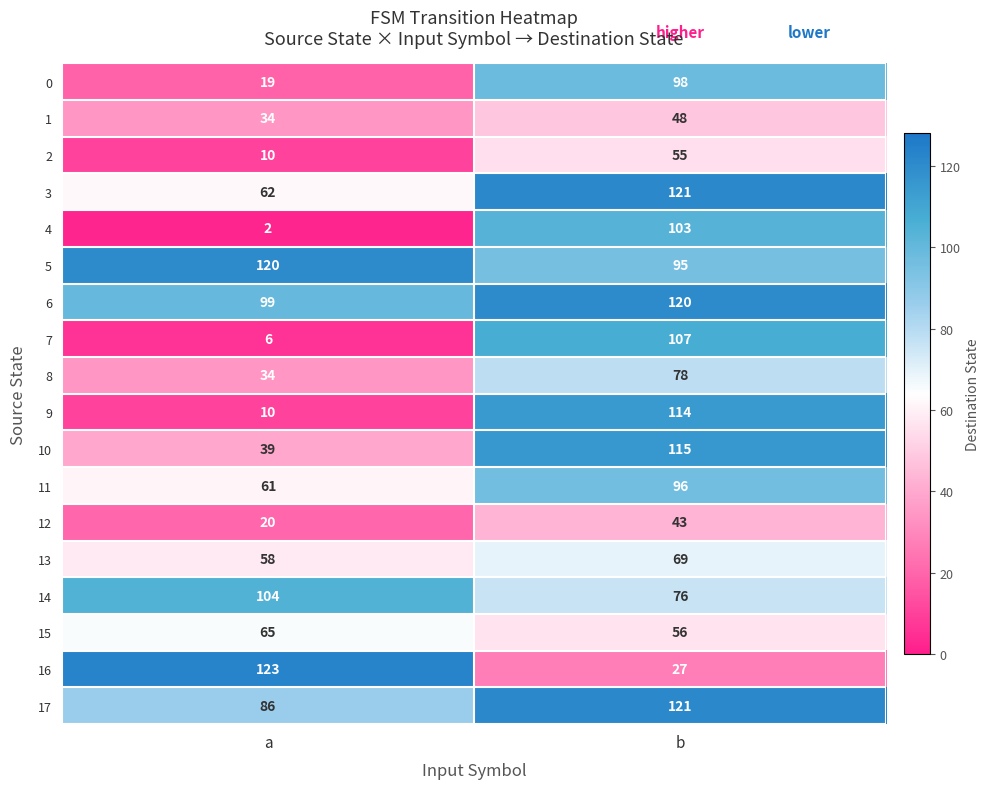

What is the sum of the 5 values at a and b?

215